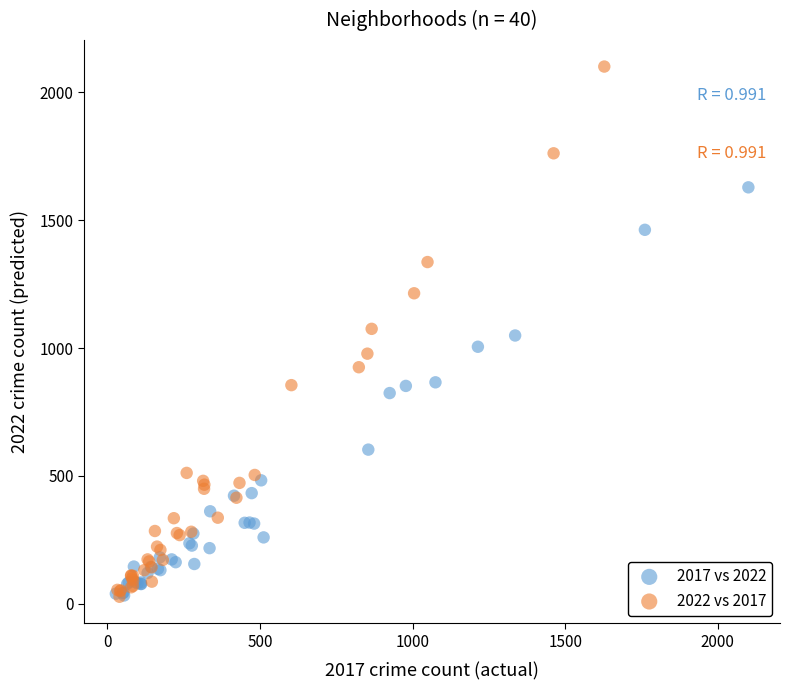

Which series has the widest spread of Y values?

2022 vs 2017